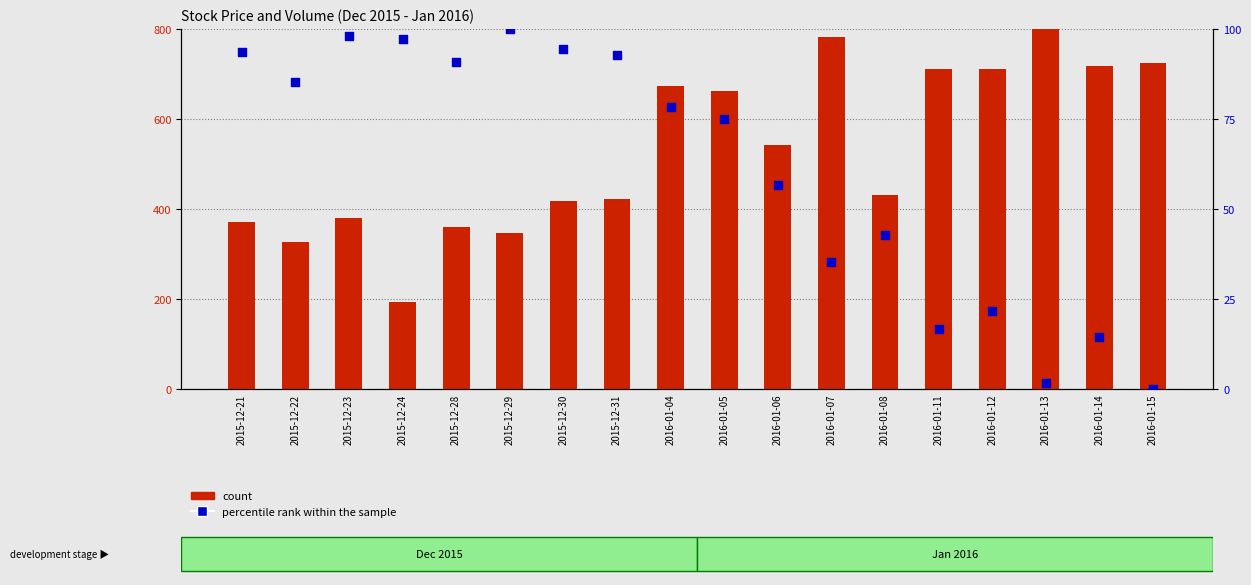

At which category is the sum across all series the highest?

2016-01-07